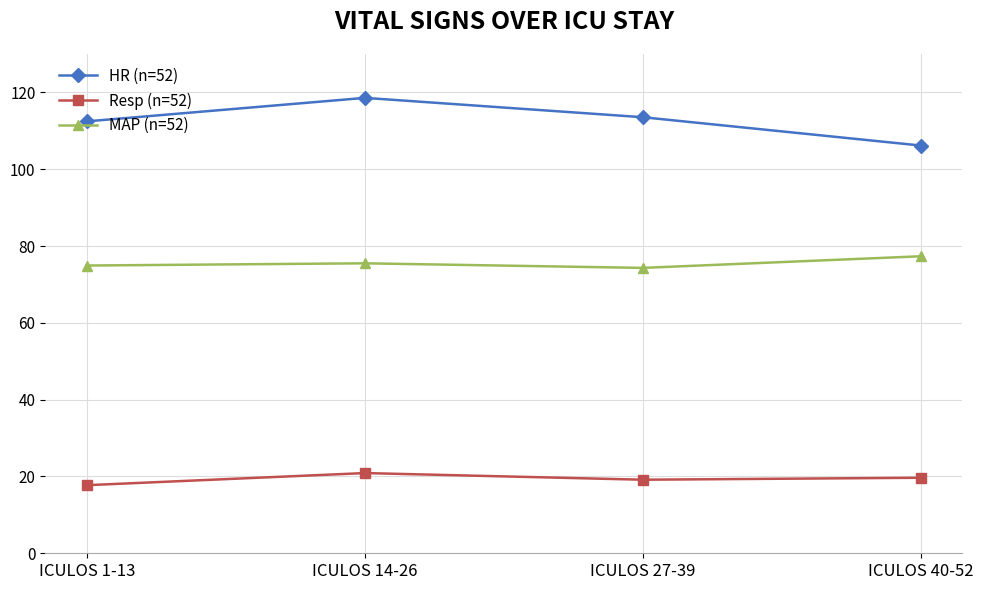

What position from the left is ICULOS 14-26?

2